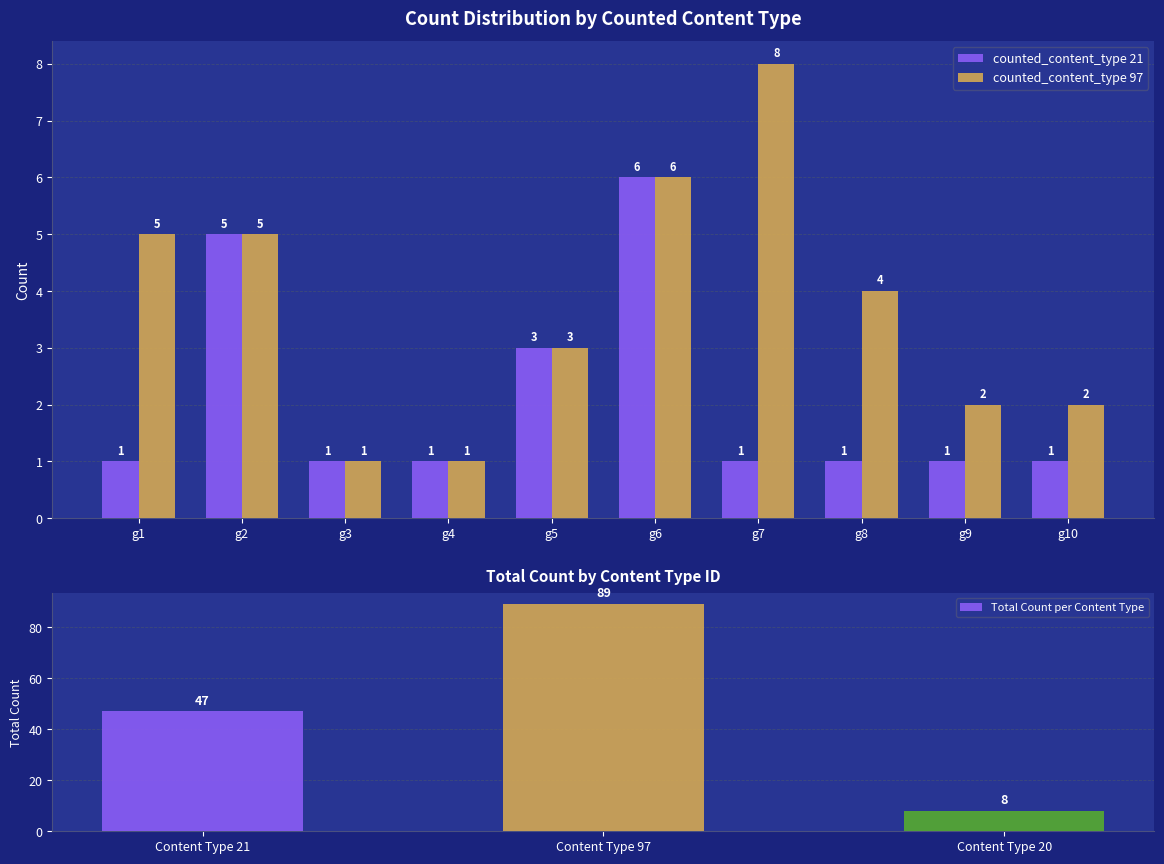

Is it true that counted_content_type 21 equals 5 at g2?

True